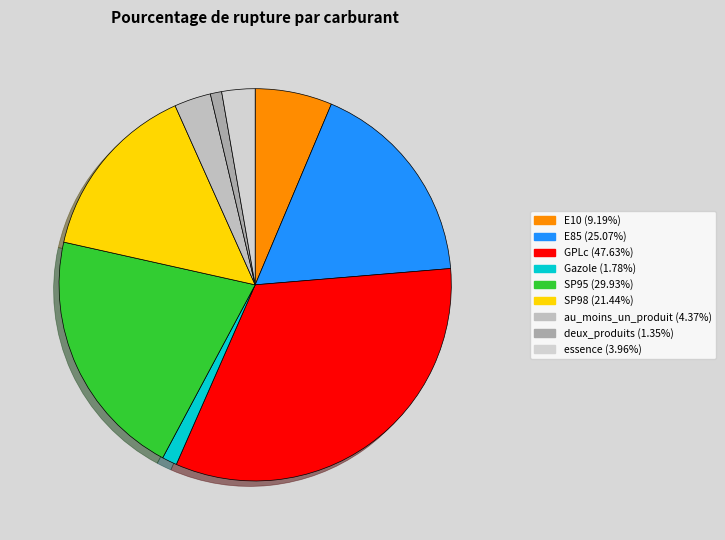

True or false: E10 accounts for 6% of the total.

True